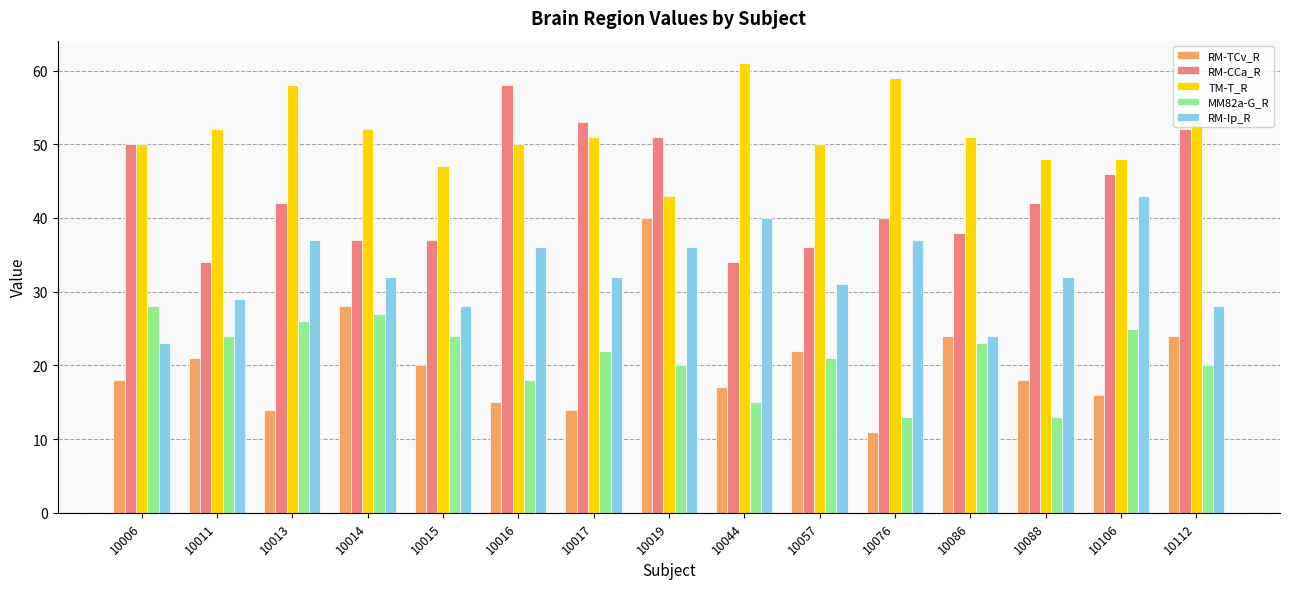

What is the sum of the MM82a-G_R values at 10017 and 10011?

46